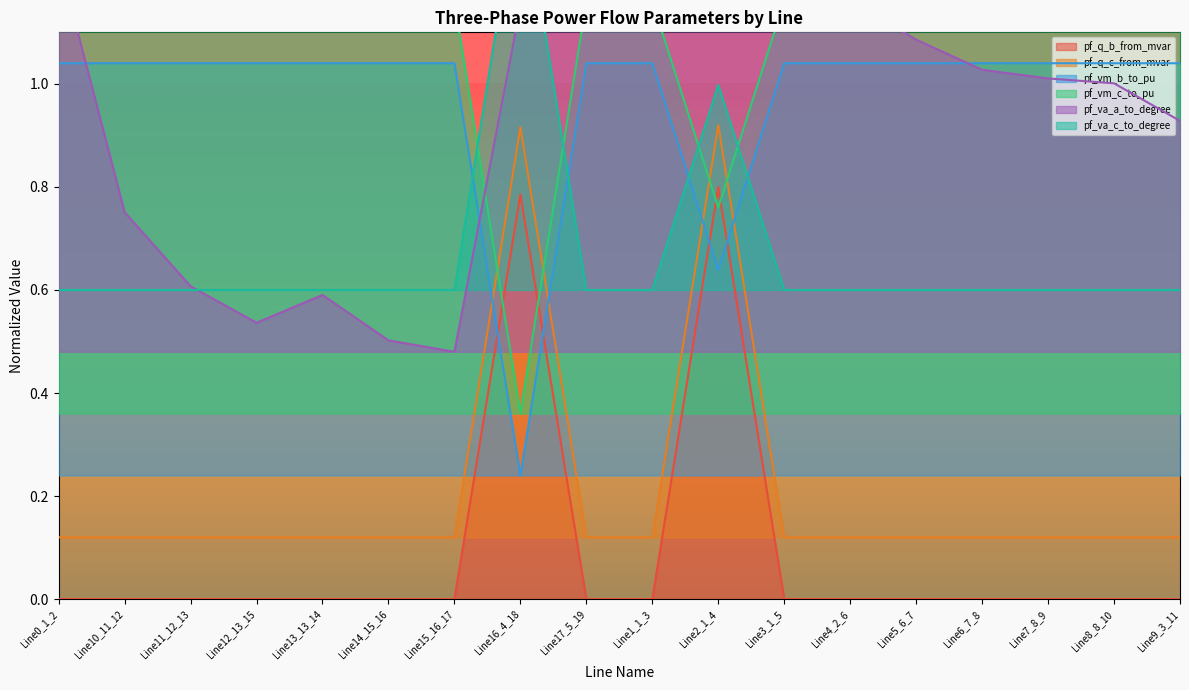

What is the value of the pf_va_c_to_degree point at the 7th from the left?

0.6